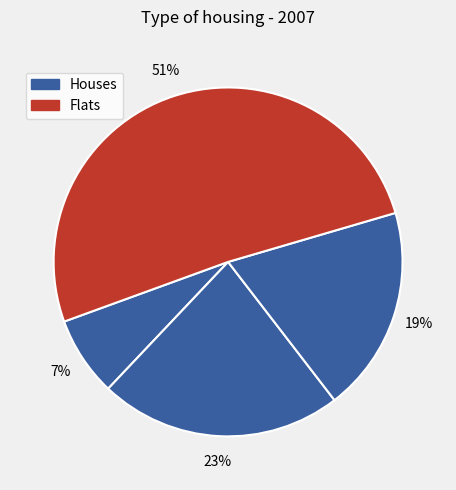

How many slices are in this pie chart?

4